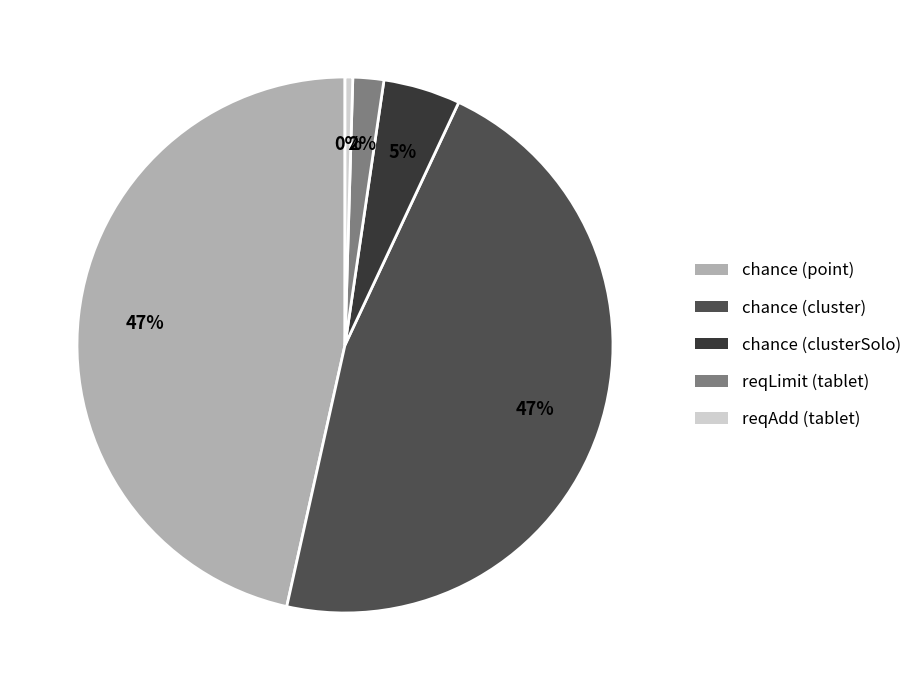

Is the sum of chance (clusterSolo) and chance (cluster) greater than half?

Yes